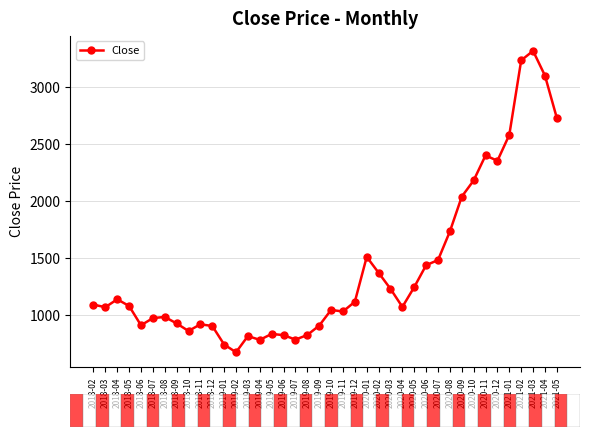

What is the sum of all values?

56264.0